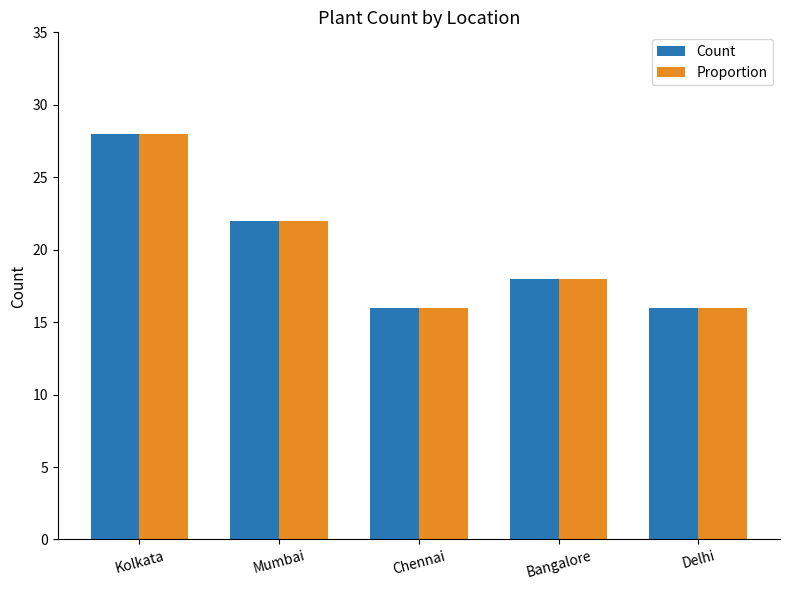

The value of Proportion at Mumbai is 22. True or false?

True